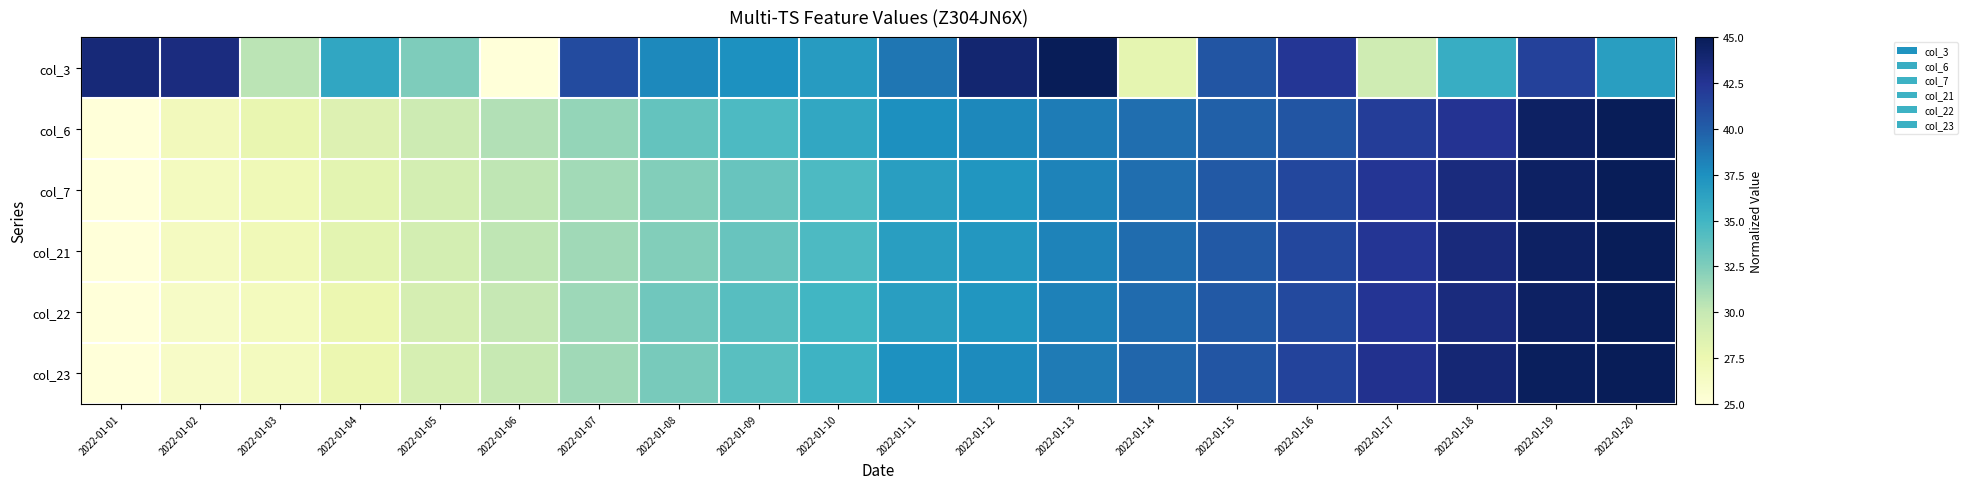

What is the difference between the maximum and minimum values in the col_6 series?

20.0